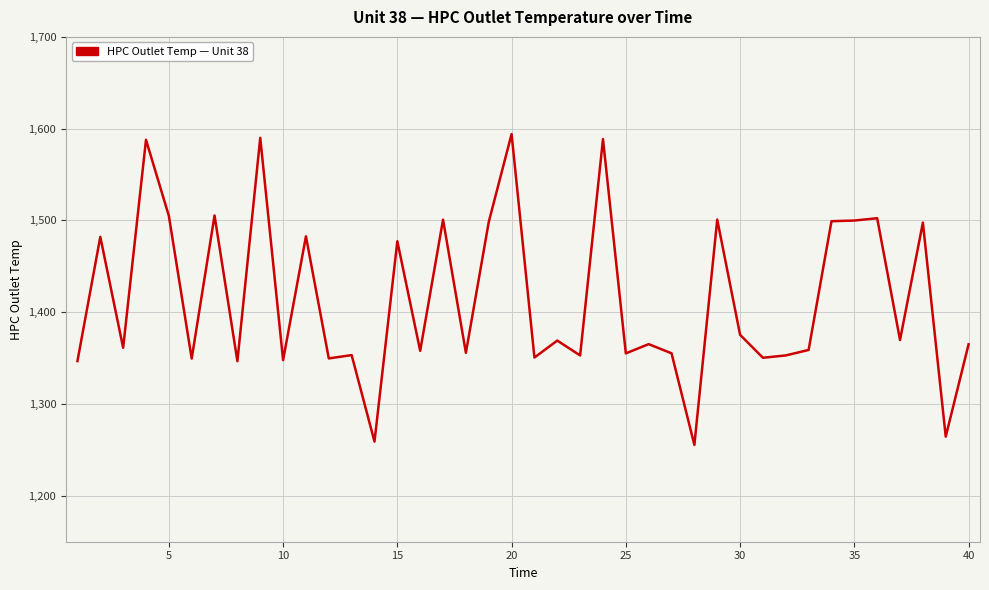

What is the greatest value displayed?

1594.1